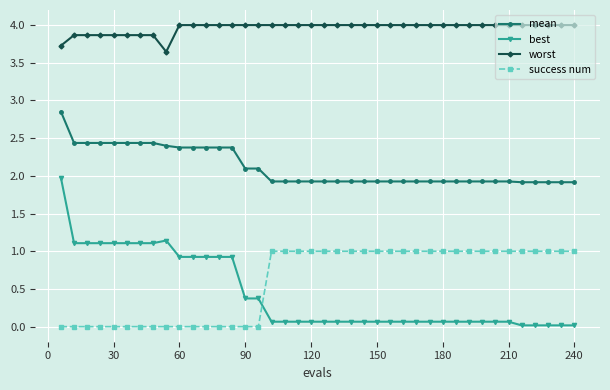

Rank the series by their maximum value, from highest to lowest.

worst, mean, best, success num